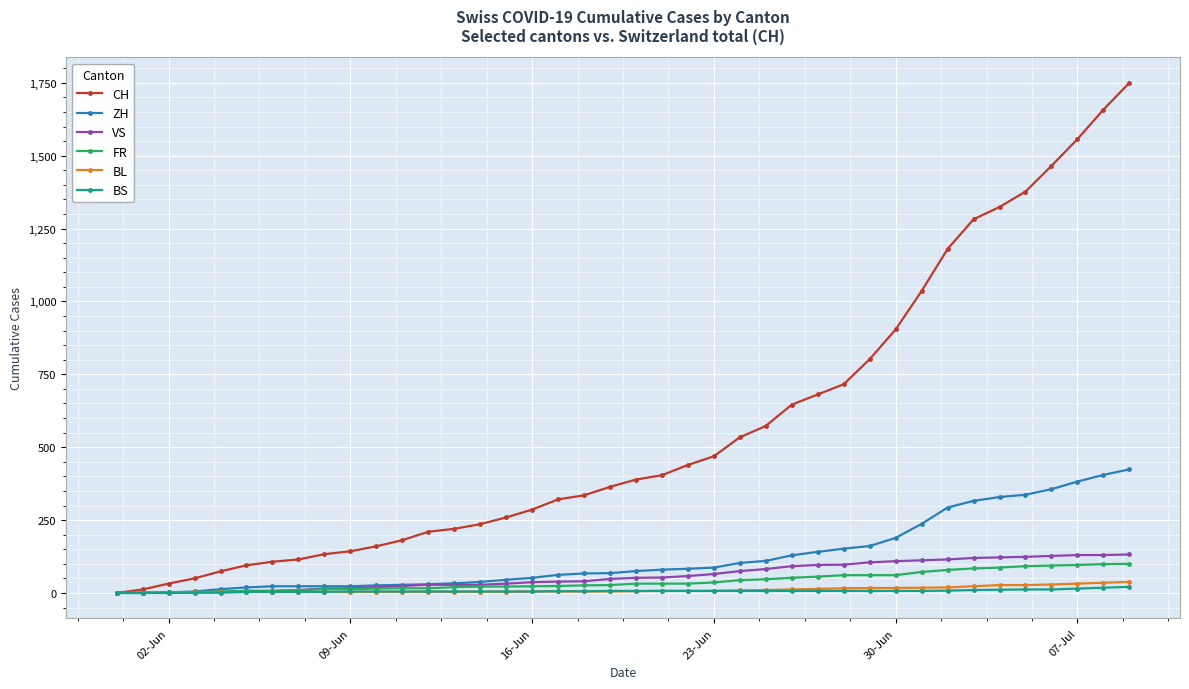

Which series has the widest spread of values?

CH